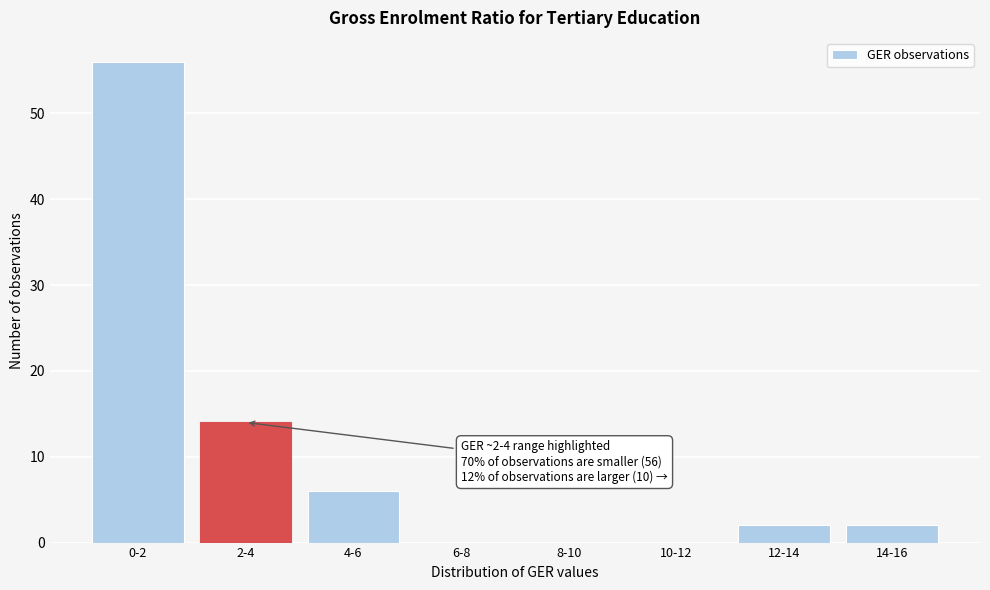

Reading right to left, transcribe all the data shown in this chart.

14-16=2	12-14=2	10-12=0	8-10=0	6-8=0	4-6=6	2-4=14	0-2=56